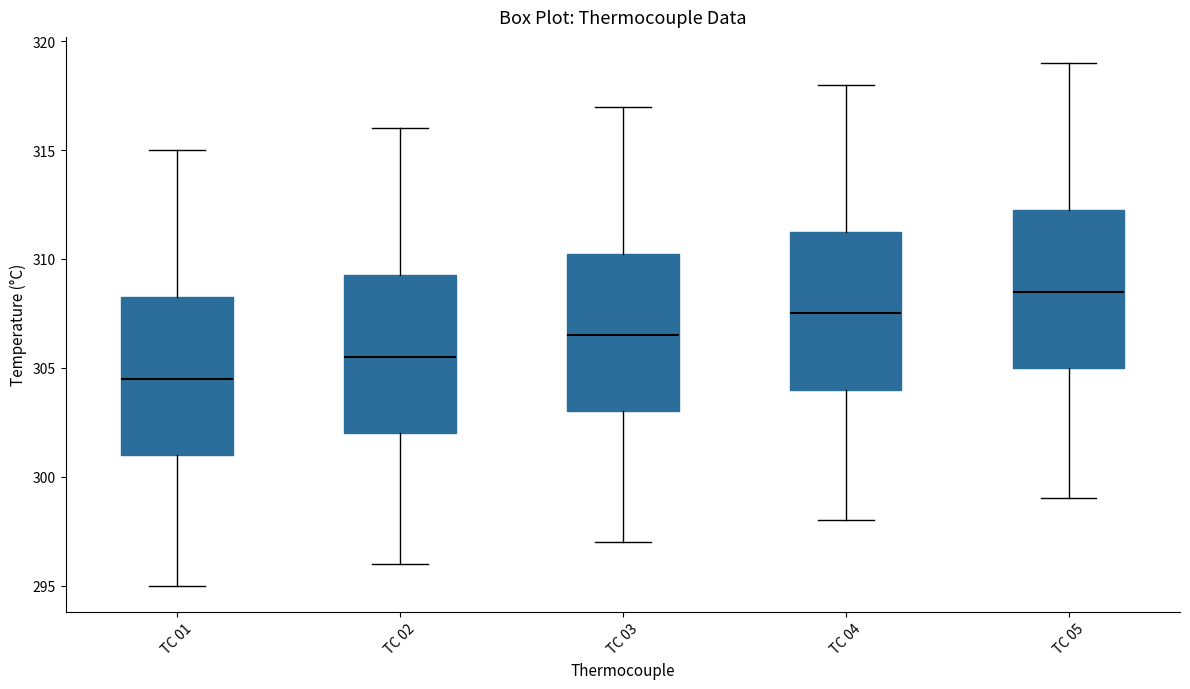

Where does the lower whisker of the box for TC 05 end on the y-axis? The values are not printed on the chart, so give them approximately, as read against the axis.

299.0